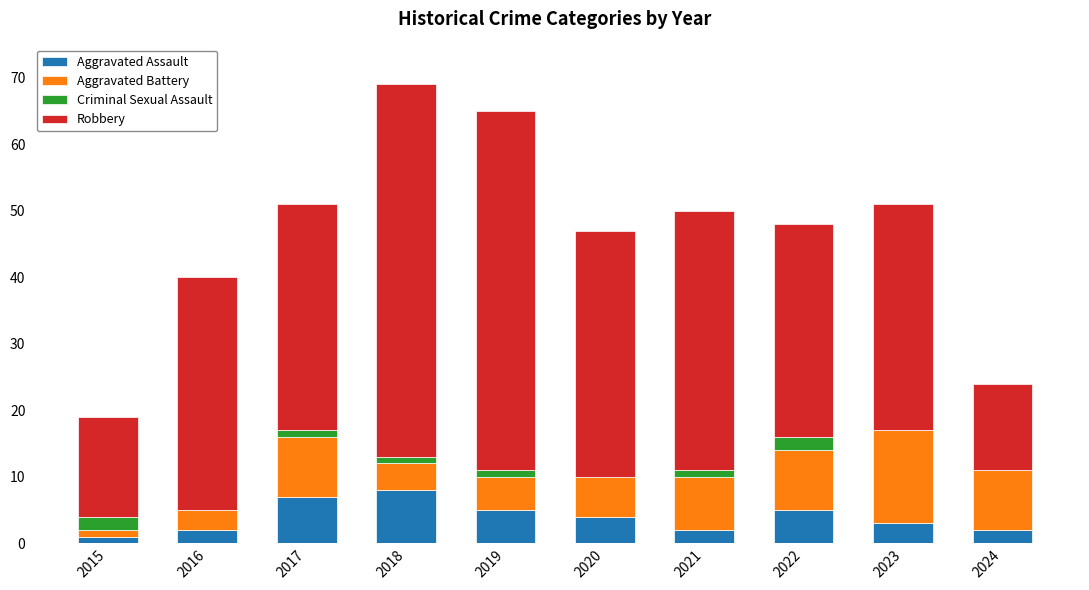

Is it true that Aggravated Assault equals 1 at 2015?

True